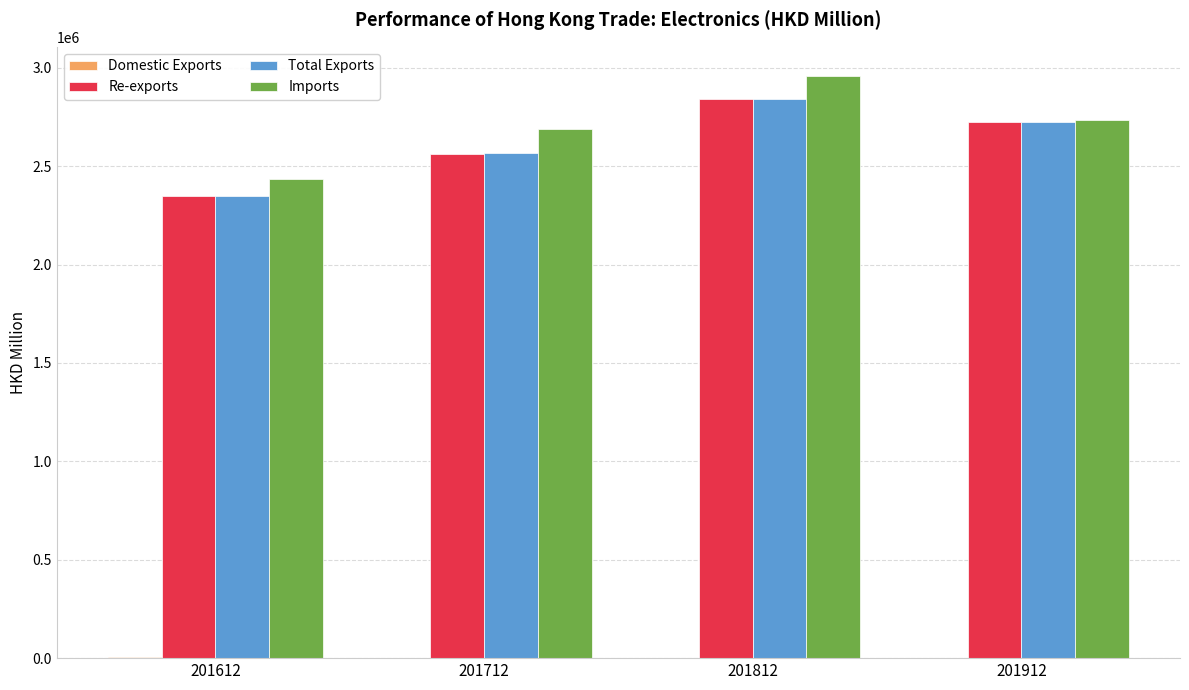

The Re-exports series shows 2346937.2 at 201612. True or false?

True